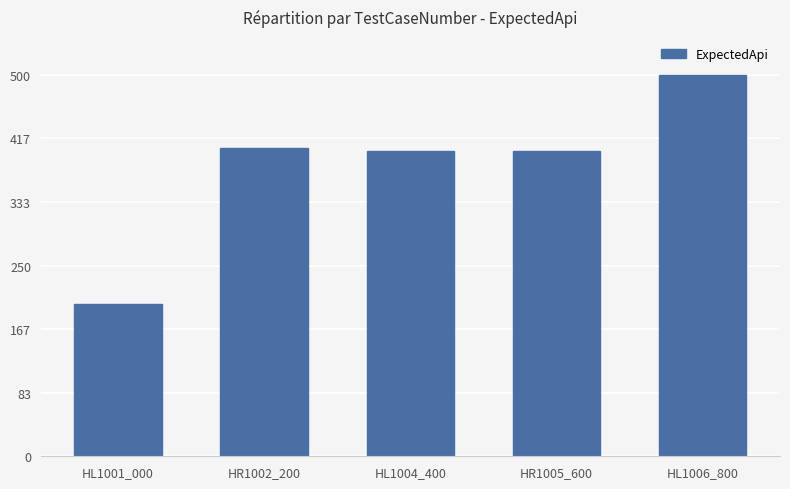

Which label corresponds to the largest value in the chart?

HL1006_800